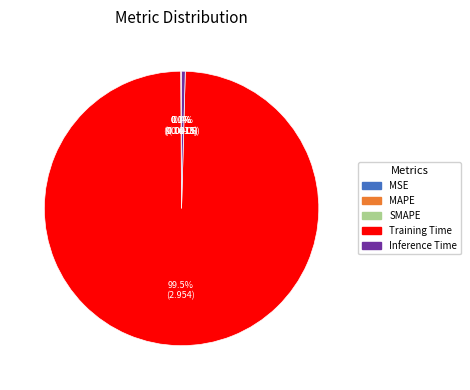

What is the largest slice in the pie chart?

Training Time